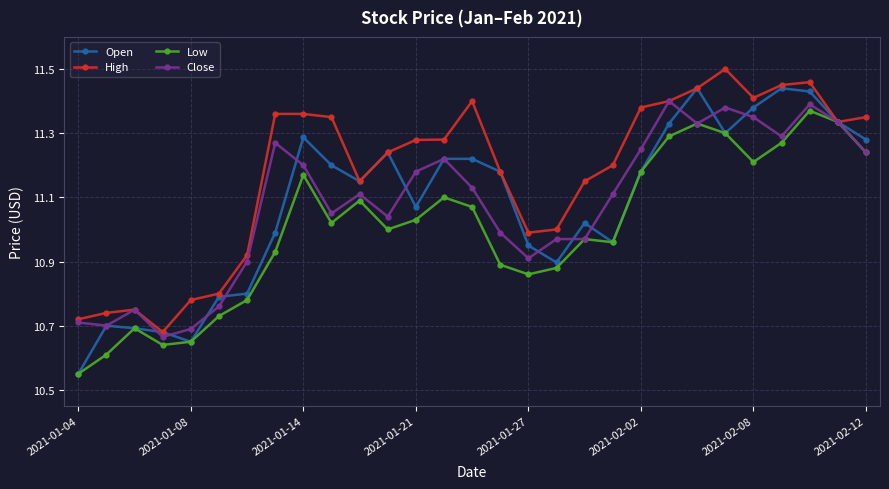

True or false: High has more than 1 points higher than both neighbors.

True